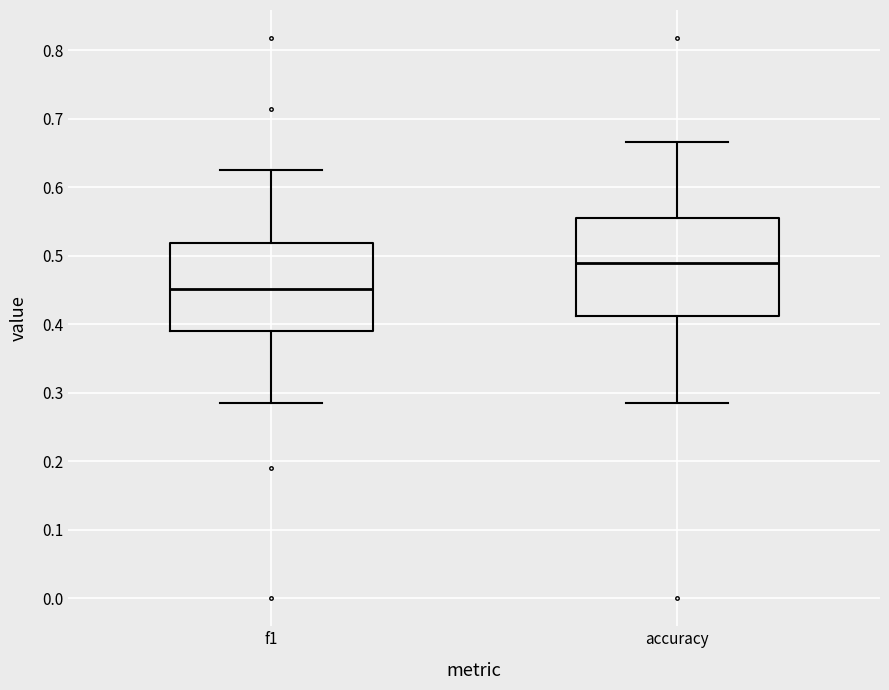

Reading left to right, transcribe this box plot: for each box, give where its median line is, the range the box spans, and where its two whiskers end, as read against the y-axis. The values are not printed on the chart, so give them approximately, as read against the axis.

f1: median 0.45, box 0.39 to 0.52, whiskers 0.29 to 0.63
accuracy: median 0.49, box 0.41 to 0.56, whiskers 0.29 to 0.67